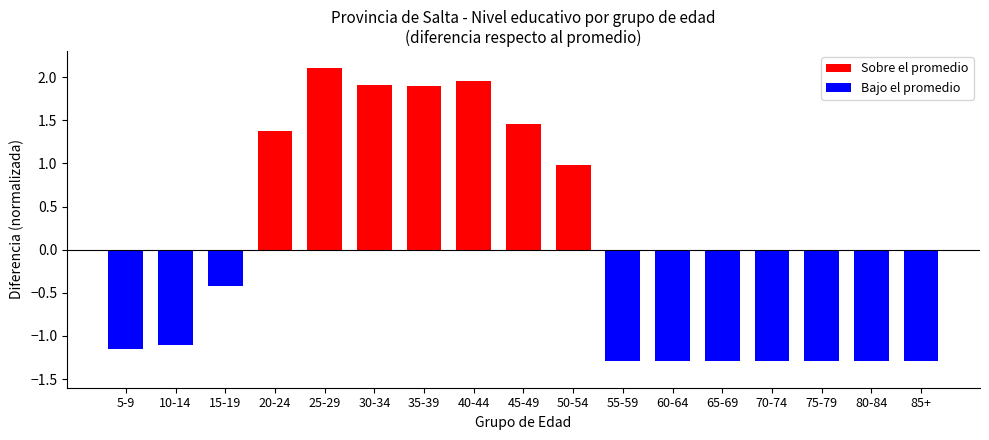

How many bars are there in total?

17